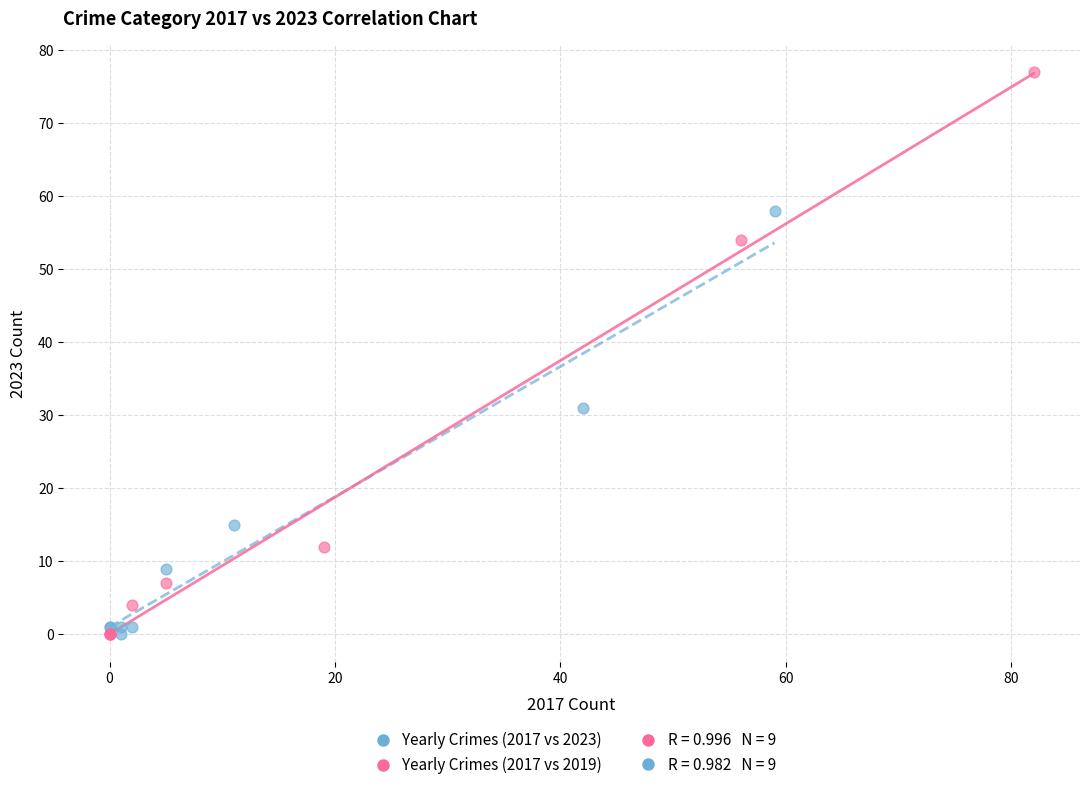

Which series reaches the maximum Y coordinate?

Yearly Crimes (2017 vs 2019)